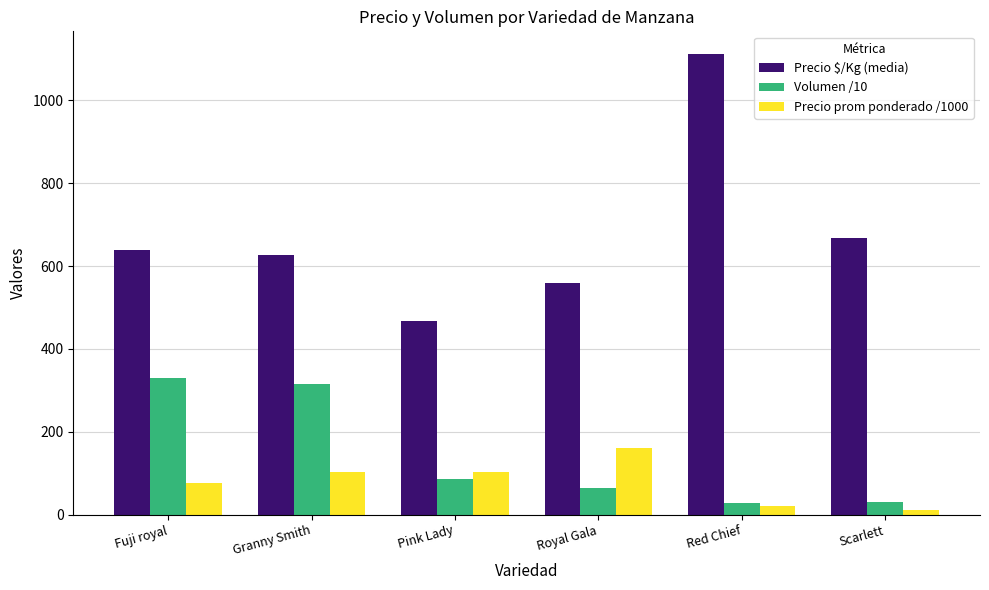

How many bars are there in each group?

3